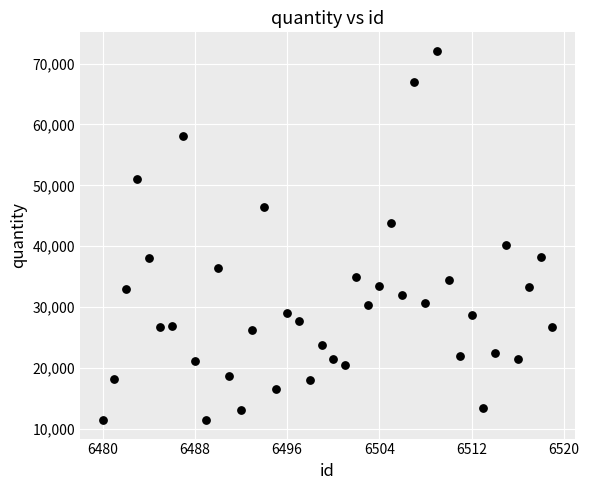

What is the range of X values (max minus min)?

39.0